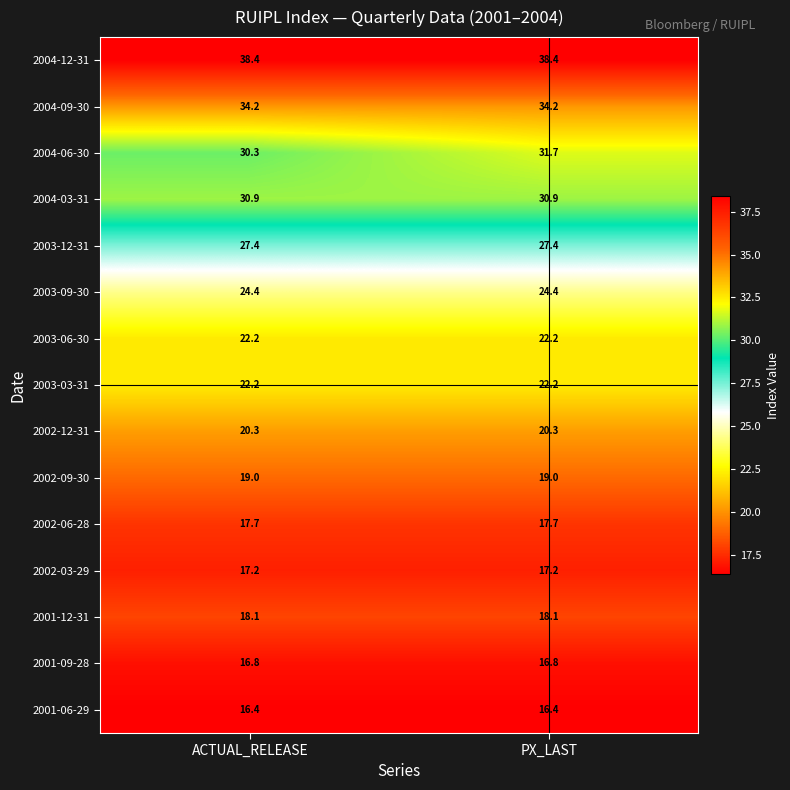

What is the smallest value displayed?

16.4